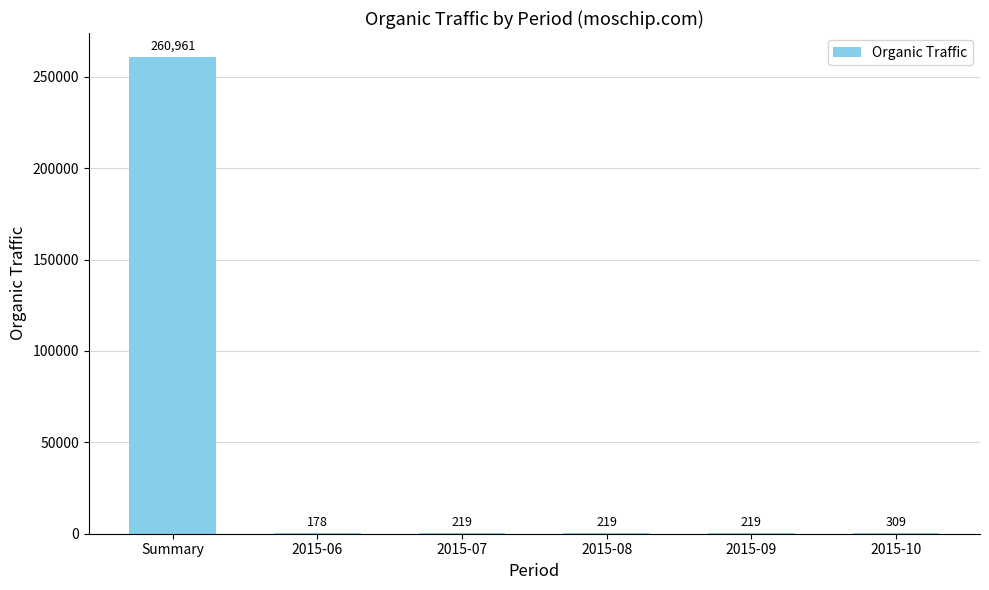

Which label corresponds to the largest value in the chart?

Summary